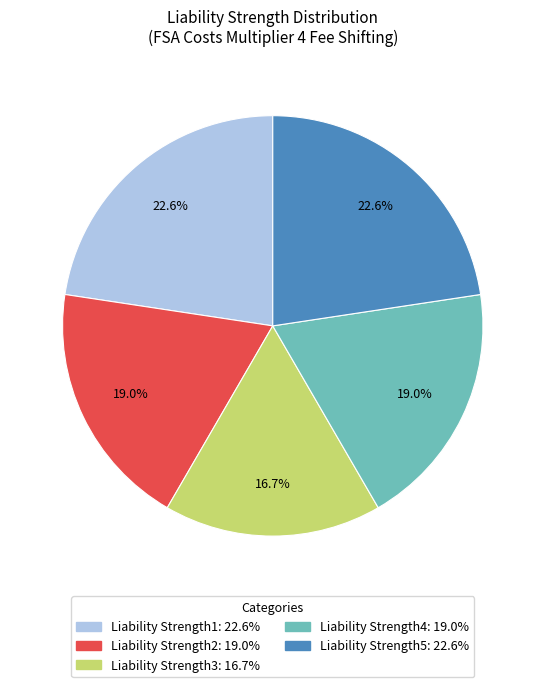

The Liability Strength2 slice represents 19% of the pie. True or false?

True